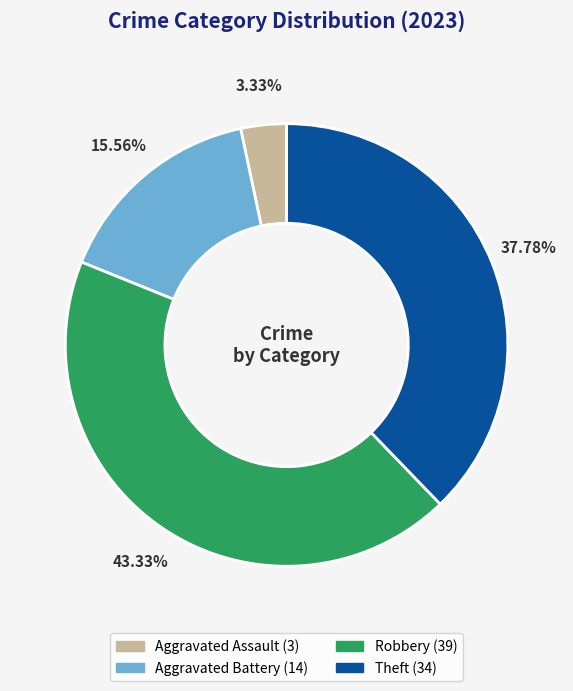

Is it true that Aggravated Assault is 3% of the pie?

True